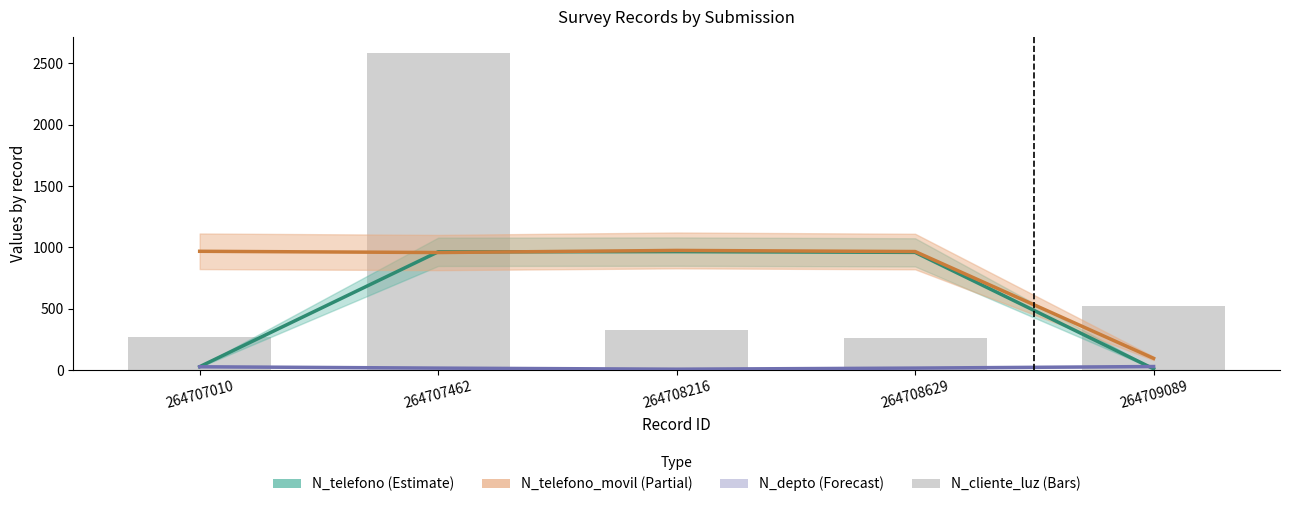

What is the minimum value shown in the chart?

6.3